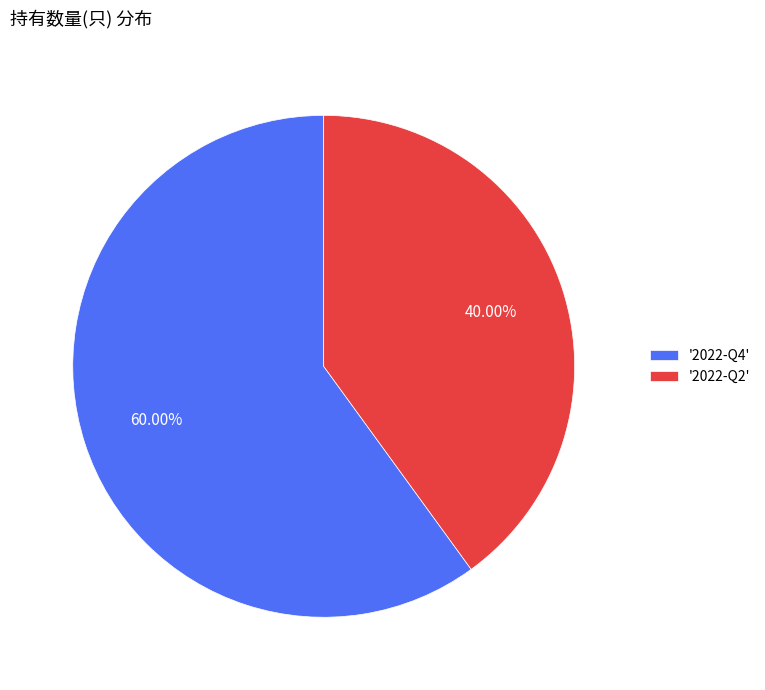

Do '2022-Q4' and '2022-Q2' together represent more than half of the pie?

Yes